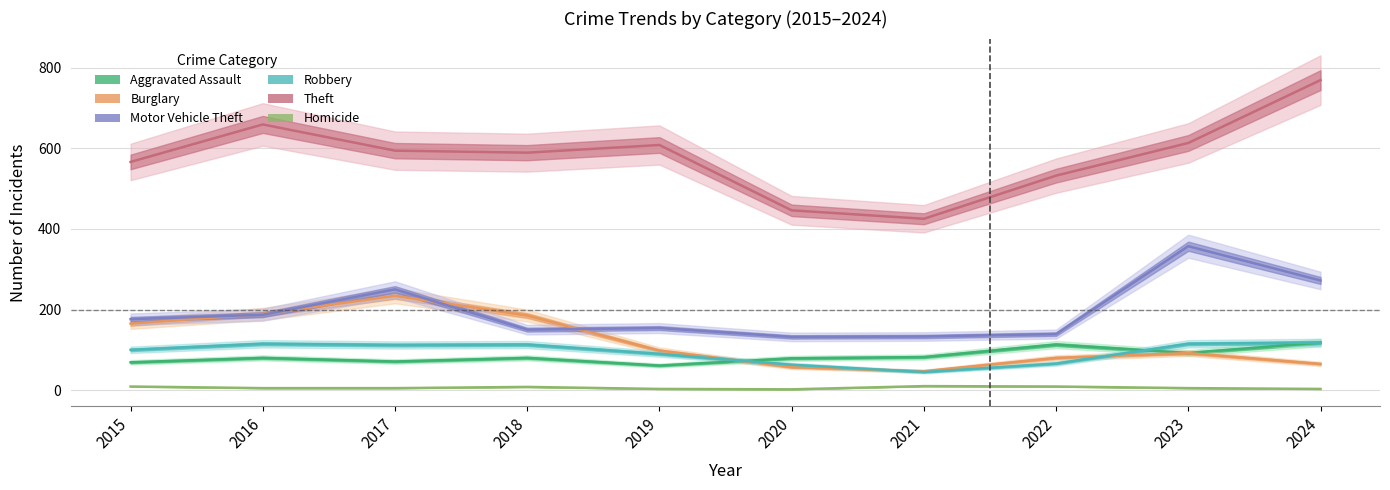

Is it true that Theft equals 659 at 2016?

True